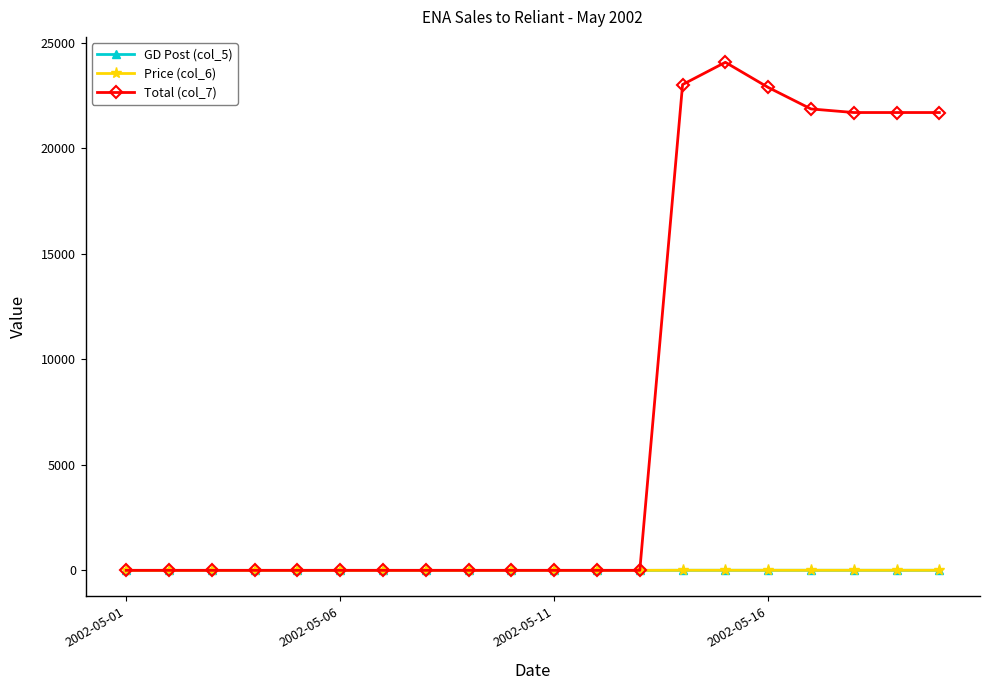

What is the maximum value for Total (col_7)?

24072.0